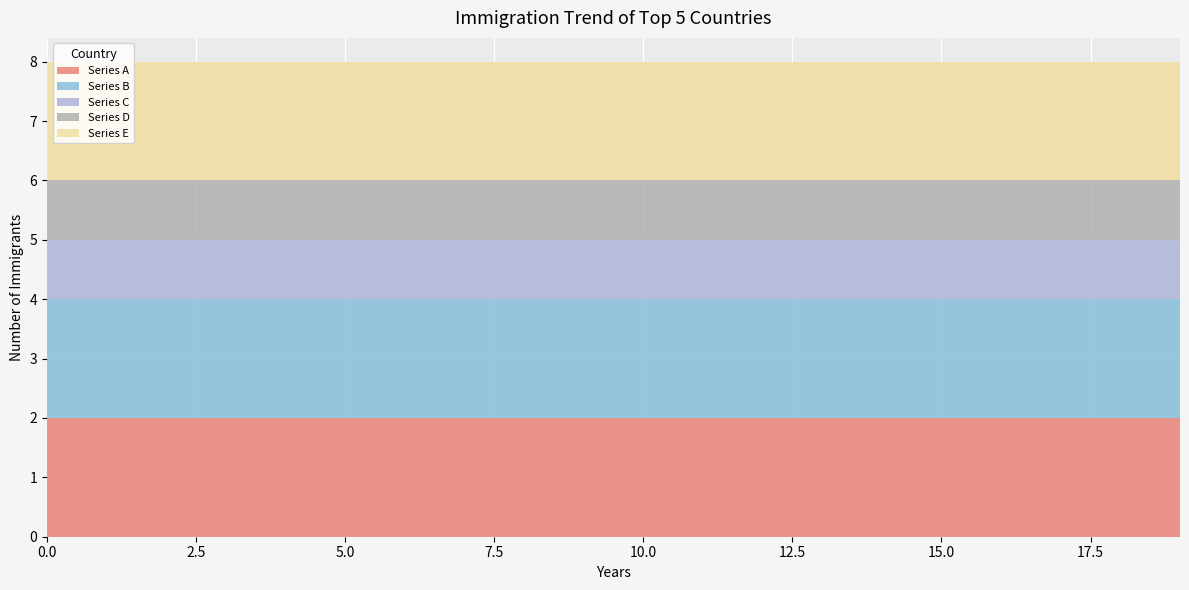

Reading right to left, list all the values displayed in this chart.

Series A: 19=2	18=2	17=2	16=2	15=2	14=2	13=2	12=2	11=2	10=2	9=2	8=2	7=2	6=2	5=2	4=2	3=2	2=2	1=2	0=2
Series B: 19=2	18=2	17=2	16=2	15=2	14=2	13=2	12=2	11=2	10=2	9=2	8=2	7=2	6=2	5=2	4=2	3=2	2=2	1=2	0=2
Series C: 19=1	18=1	17=1	16=1	15=1	14=1	13=1	12=1	11=1	10=1	9=1	8=1	7=1	6=1	5=1	4=1	3=1	2=1	1=1	0=1
Series D: 19=1	18=1	17=1	16=1	15=1	14=1	13=1	12=1	11=1	10=1	9=1	8=1	7=1	6=1	5=1	4=1	3=1	2=1	1=1	0=1
Series E: 19=2	18=2	17=2	16=2	15=2	14=2	13=2	12=2	11=2	10=2	9=2	8=2	7=2	6=2	5=2	4=2	3=2	2=2	1=2	0=2